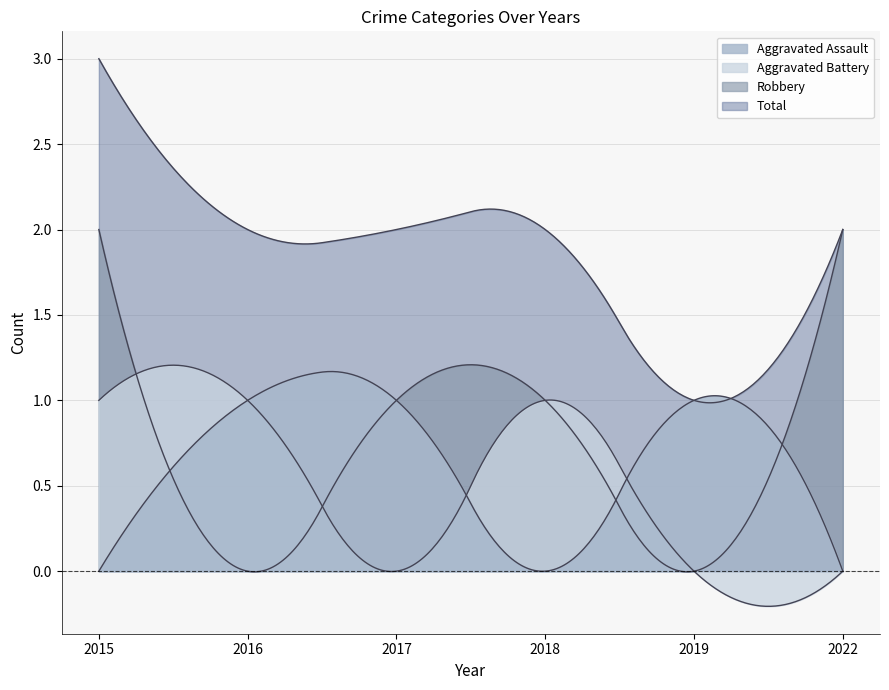

At which category does Aggravated Battery reach its first local peak?

2018